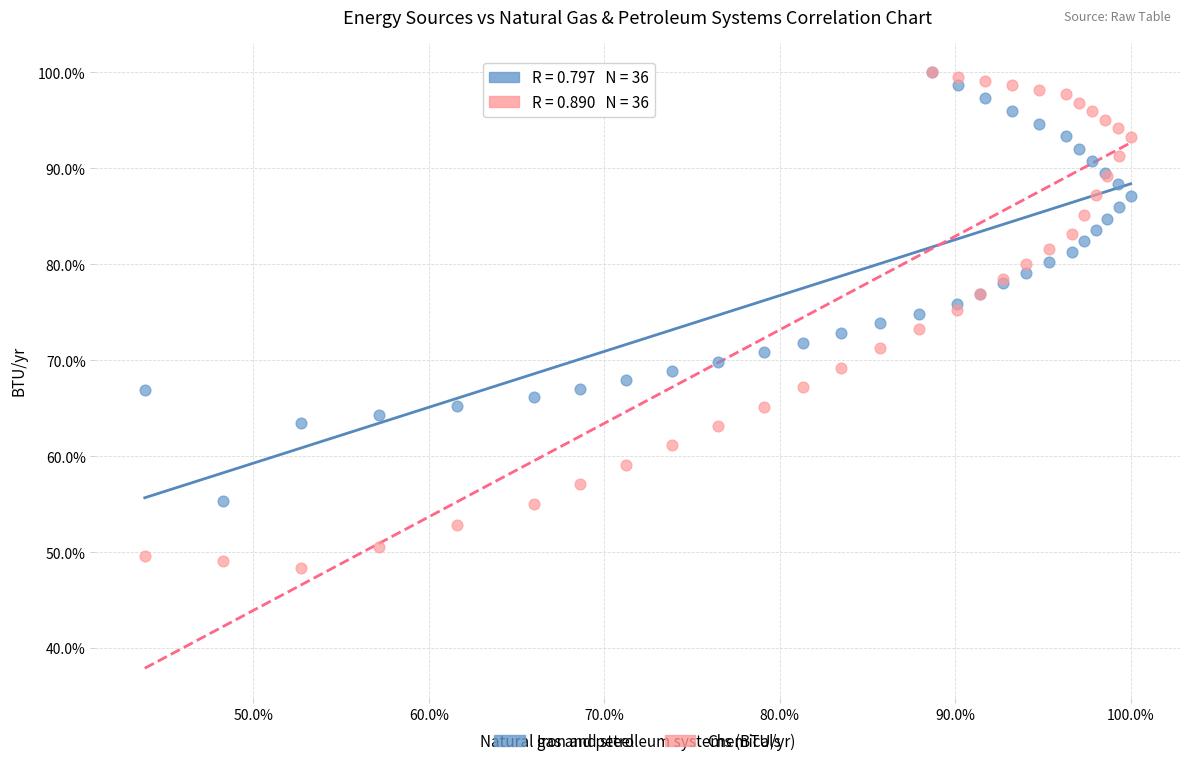

Which series reaches the minimum Y coordinate?

Chemicals